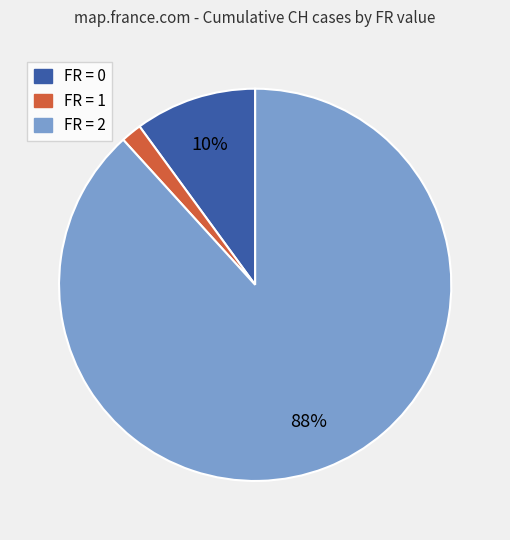

Is there a majority slice in this chart?

Yes